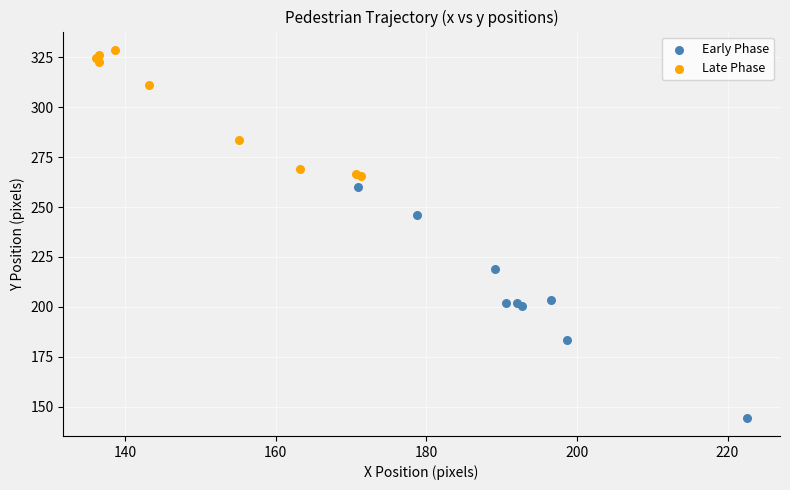

Which series reaches the maximum Y coordinate?

Late Phase